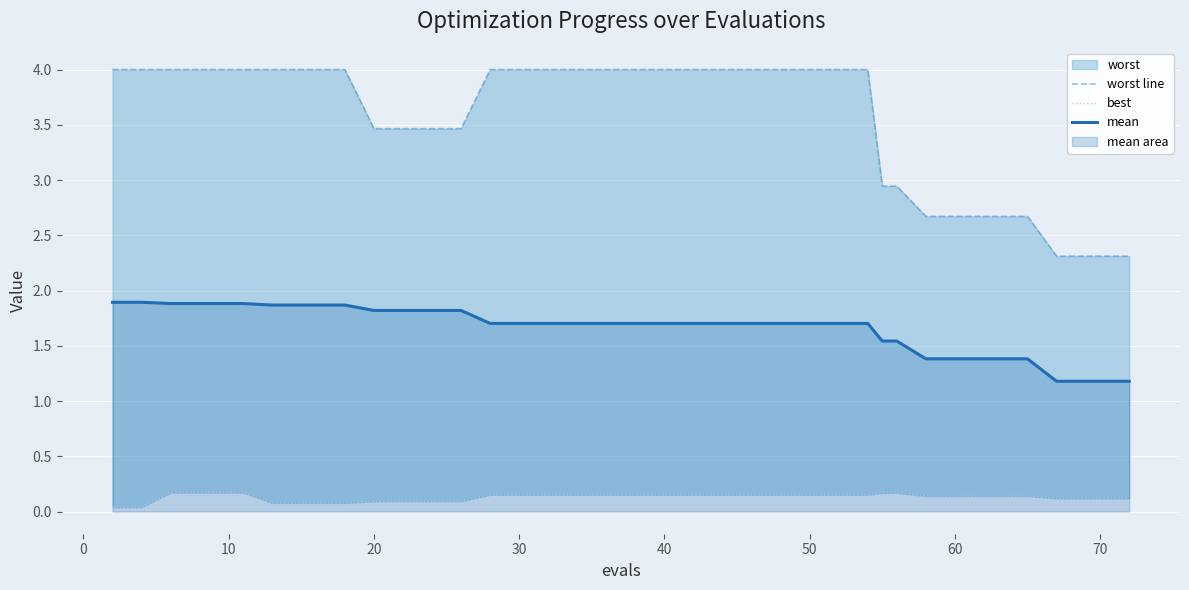

Is the value of worst line at 80 greater than the value of best at 14?

Yes